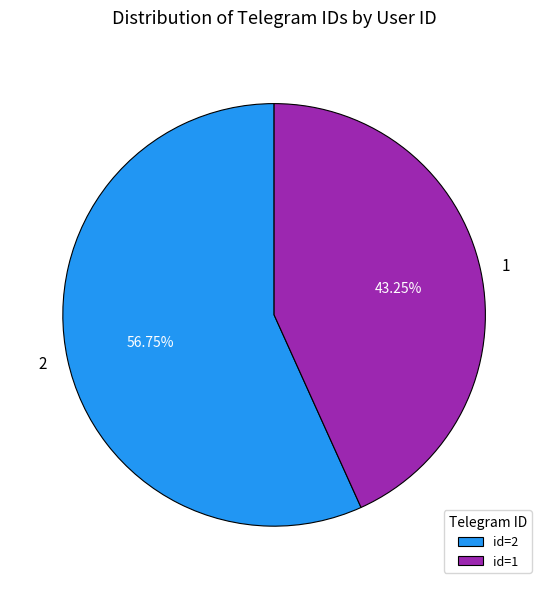

To the nearest percent, what portion does 1 represent?

43%